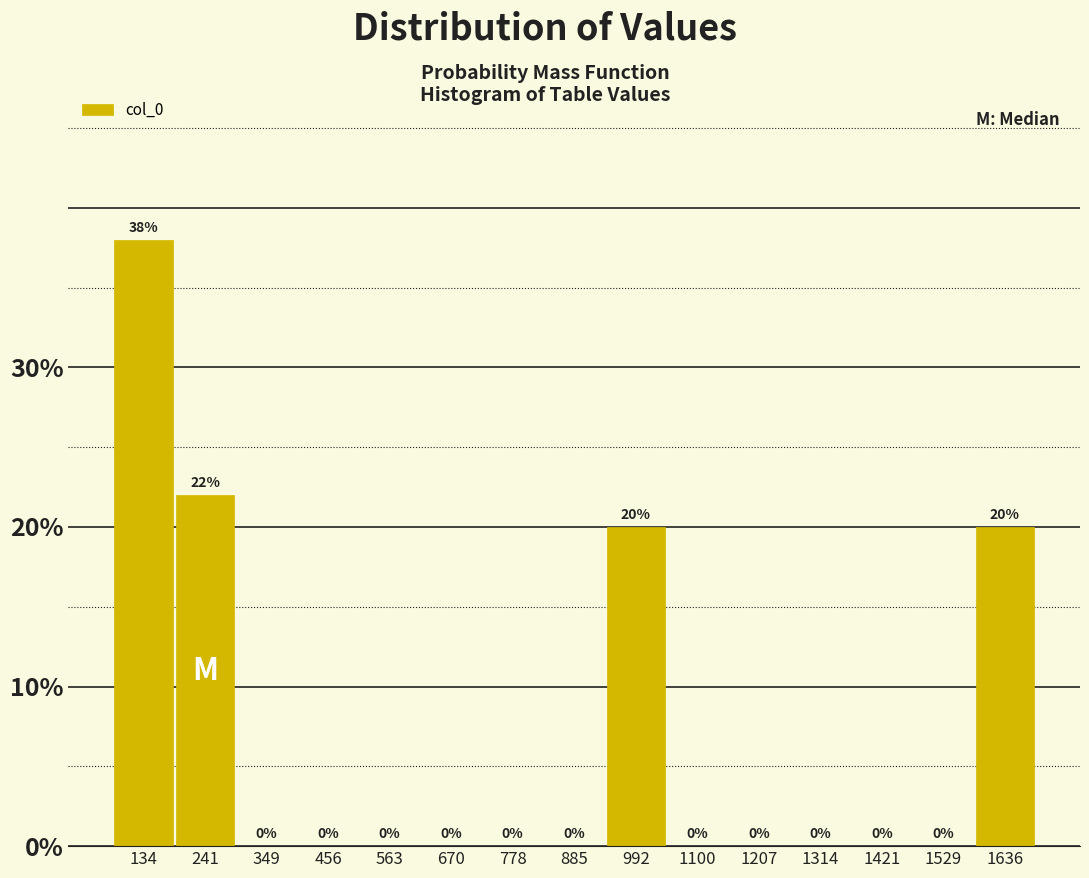

Over which range of the x-axis is the bar tallest?

80 to 180